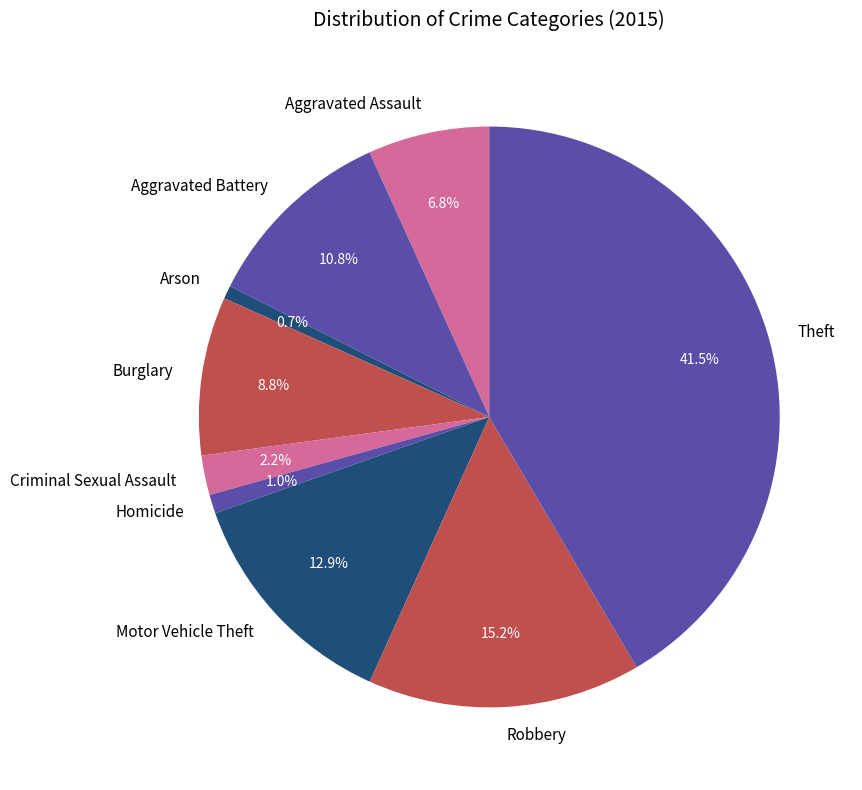

Is there a majority slice in this chart?

No